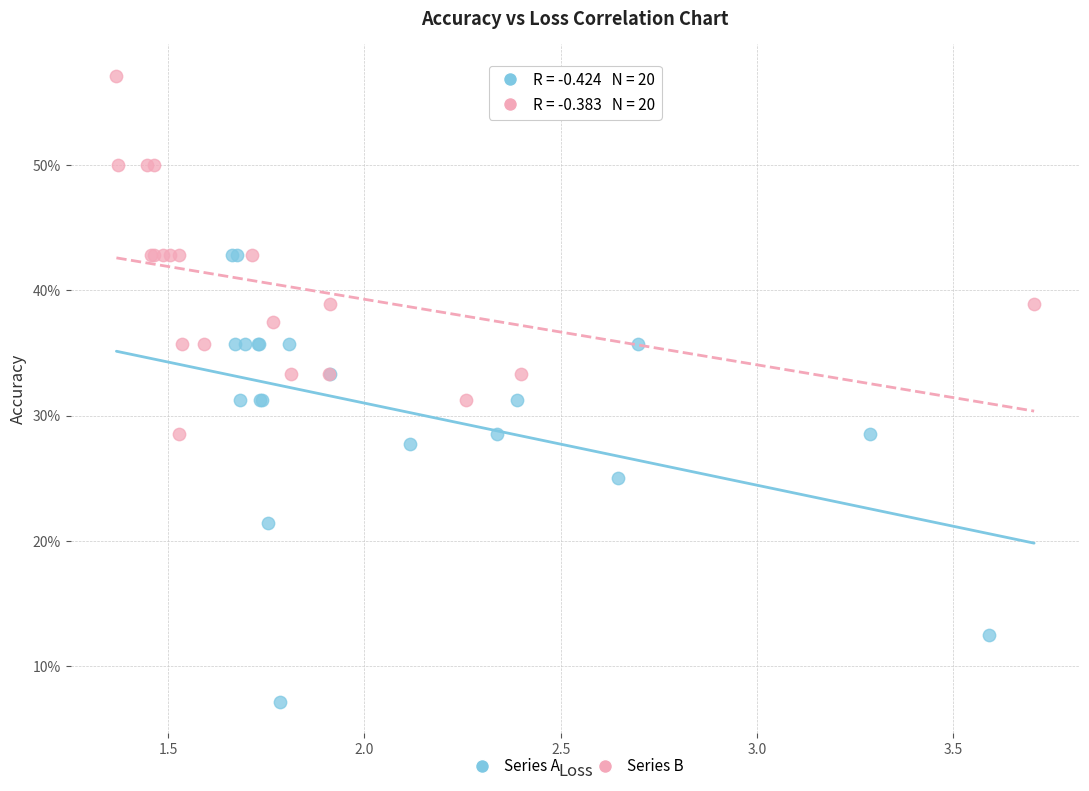

Which series contains the highest Y value?

Series B